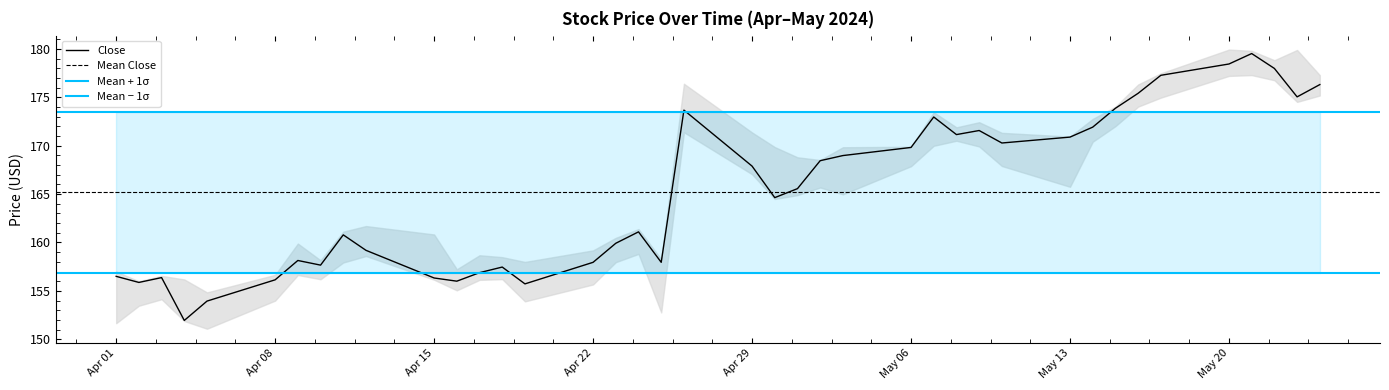

Is the value of Close at 2024-04-16 greater than the value of Low at 2024-05-09?

No